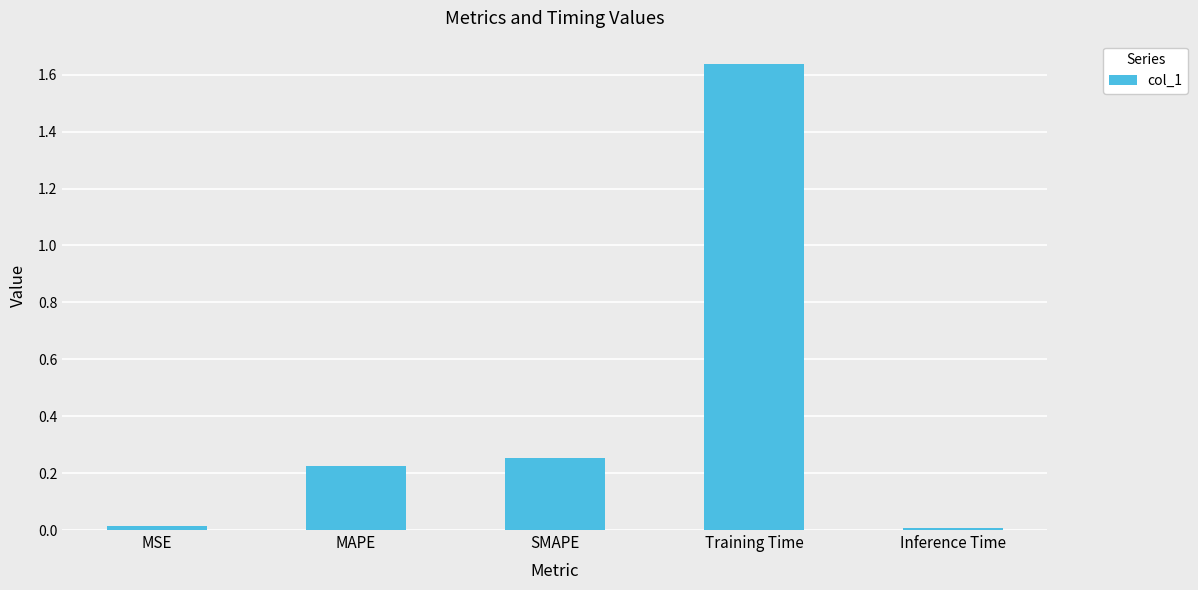

True or false: the data shows 0.3 at MAPE.

False